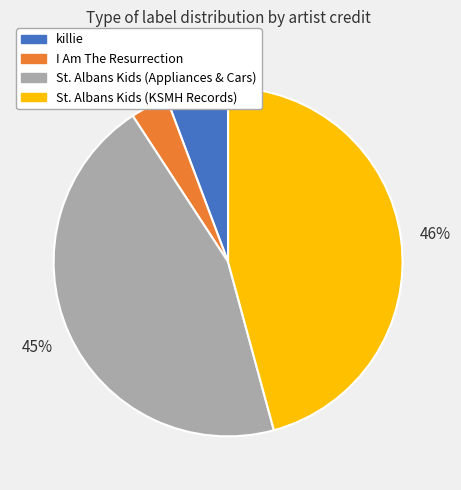

Is there a majority slice in this chart?

No